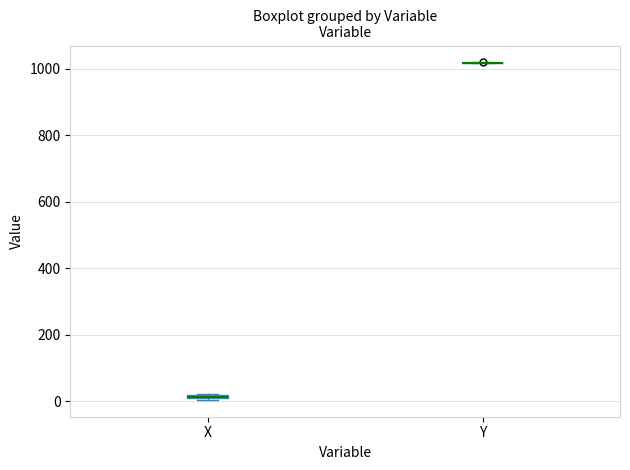

Where is the lower edge of the box for X on the y-axis? The values are not printed on the chart, so give them approximately, as read against the axis.

0